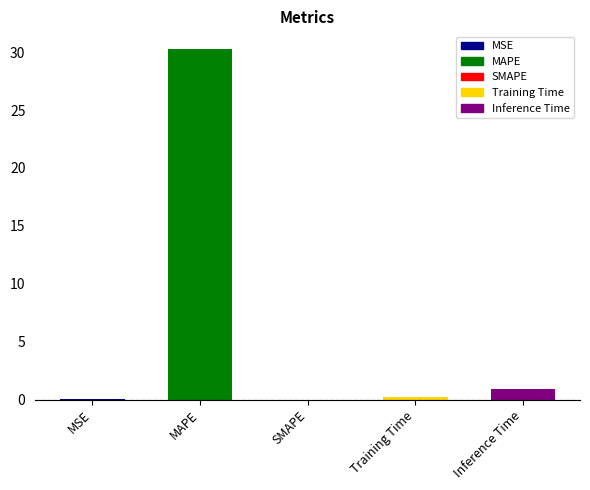

The chart shows a value of -20.5 at SMAPE. True or false?

False